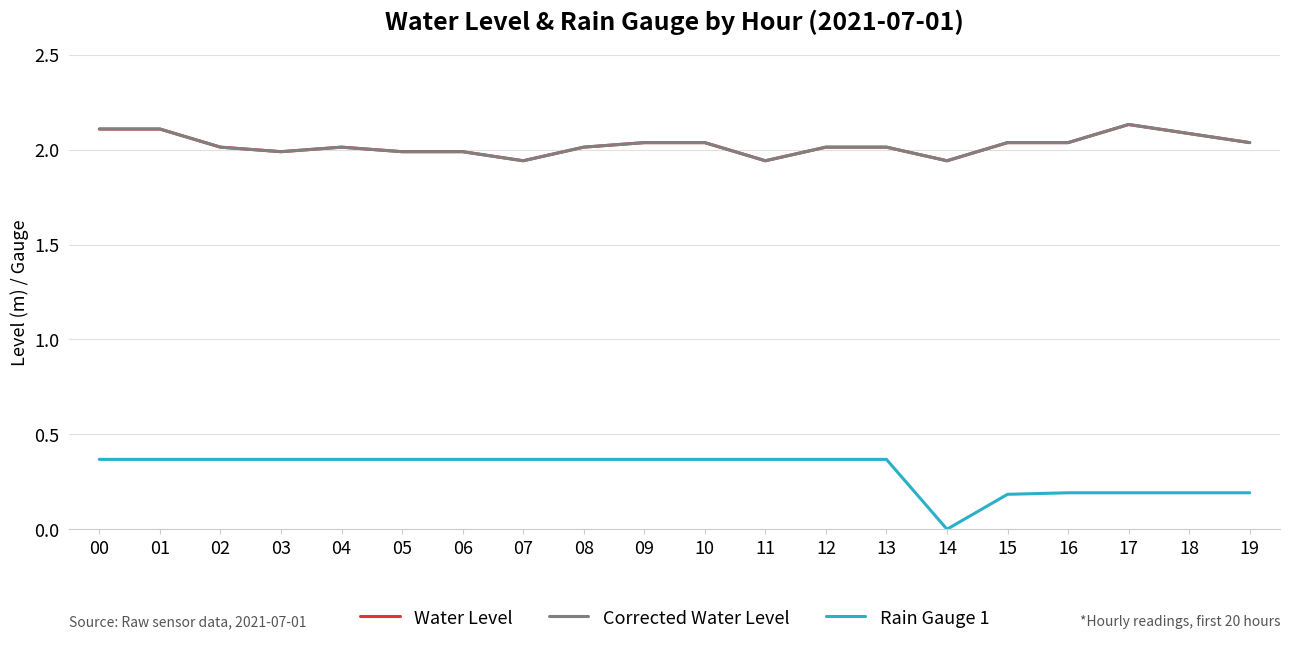

Reading left to right, extract all data points from this chart.

Water Level: 2.1	2.1	2.0	2.0	2.0	2.0	2.0	1.9	2.0	2.0	2.0	1.9	2.0	2.0	1.9	2.0	2.0	2.1	2.1	2.0
Corrected Water Level: 2.1	2.1	2.0	2.0	2.0	2.0	2.0	1.9	2.0	2.0	2.0	1.9	2.0	2.0	1.9	2.0	2.0	2.1	2.1	2.0
Rain Gauge 1: 0.4	0.4	0.4	0.4	0.4	0.4	0.4	0.4	0.4	0.4	0.4	0.4	0.4	0.4	0.0	0.2	0.2	0.2	0.2	0.2